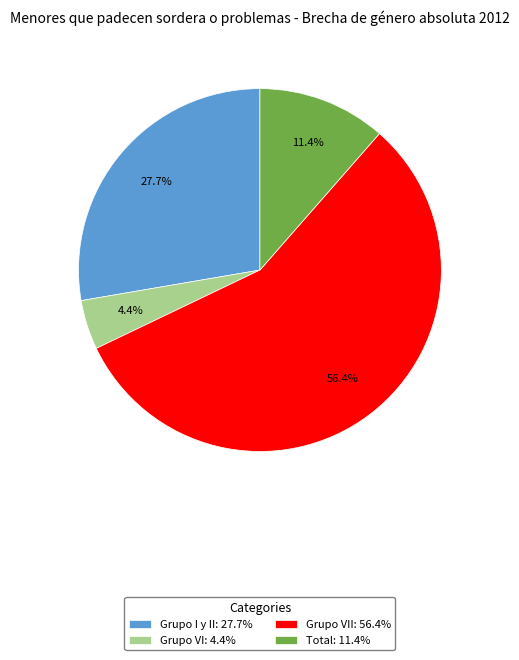

What is the largest slice in the pie chart?

Grupo VII: 56.4%